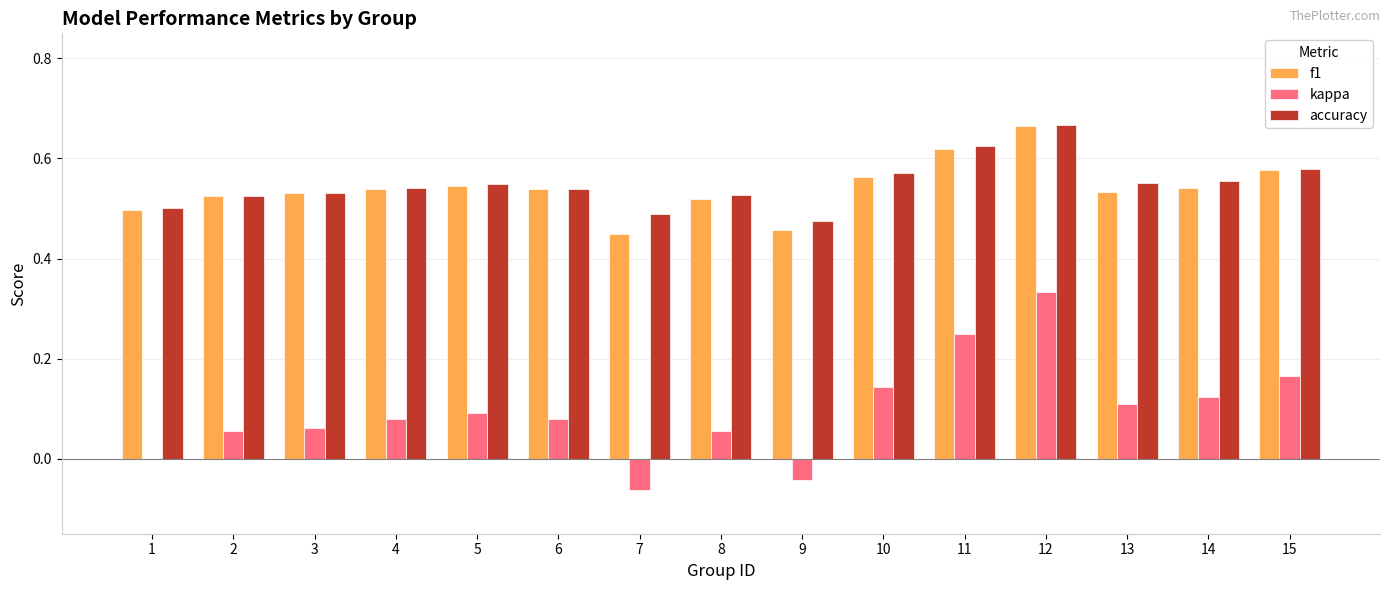

Are the bars horizontal?

No